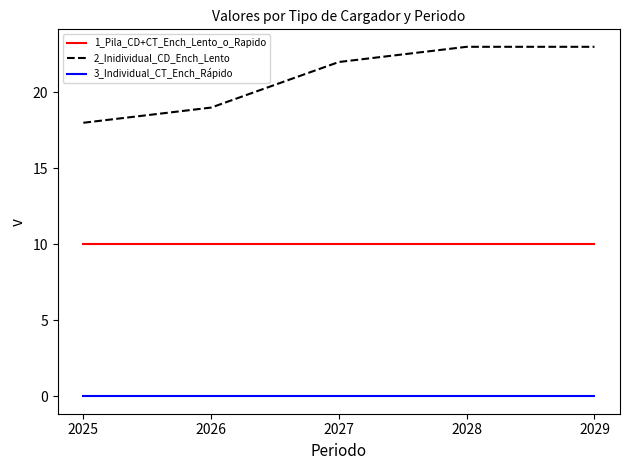

Reading left to right, transcribe all the data shown in this chart.

1_Pila_CD+CT_Ench_Lento_o_Rapido: 10	10	10	10	10
2_Inidividual_CD_Ench_Lento: 18	19	22	23	23
3_Individual_CT_Ench_Rápido: 0	0	0	0	0